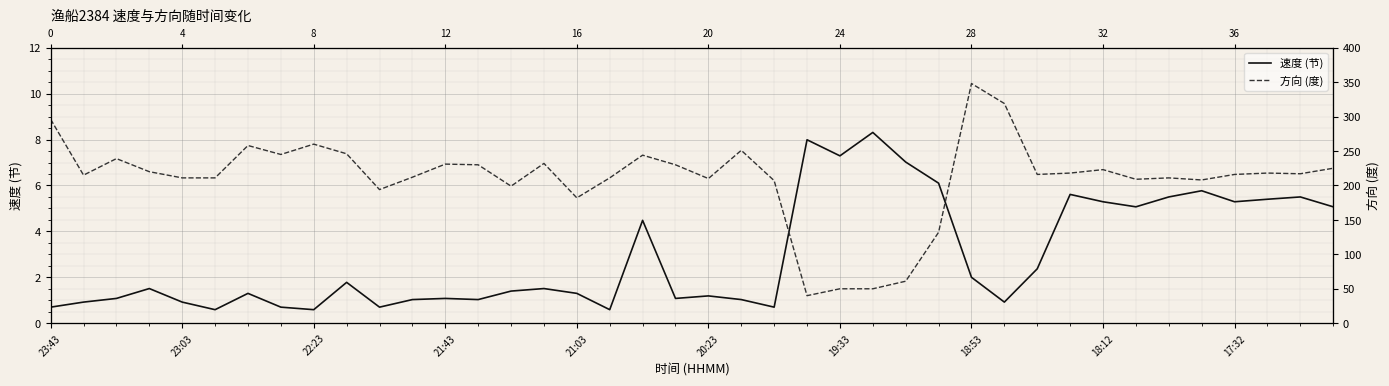

In 方向 (度), how many points are higher than both neighbors (excluding endpoints)?

11